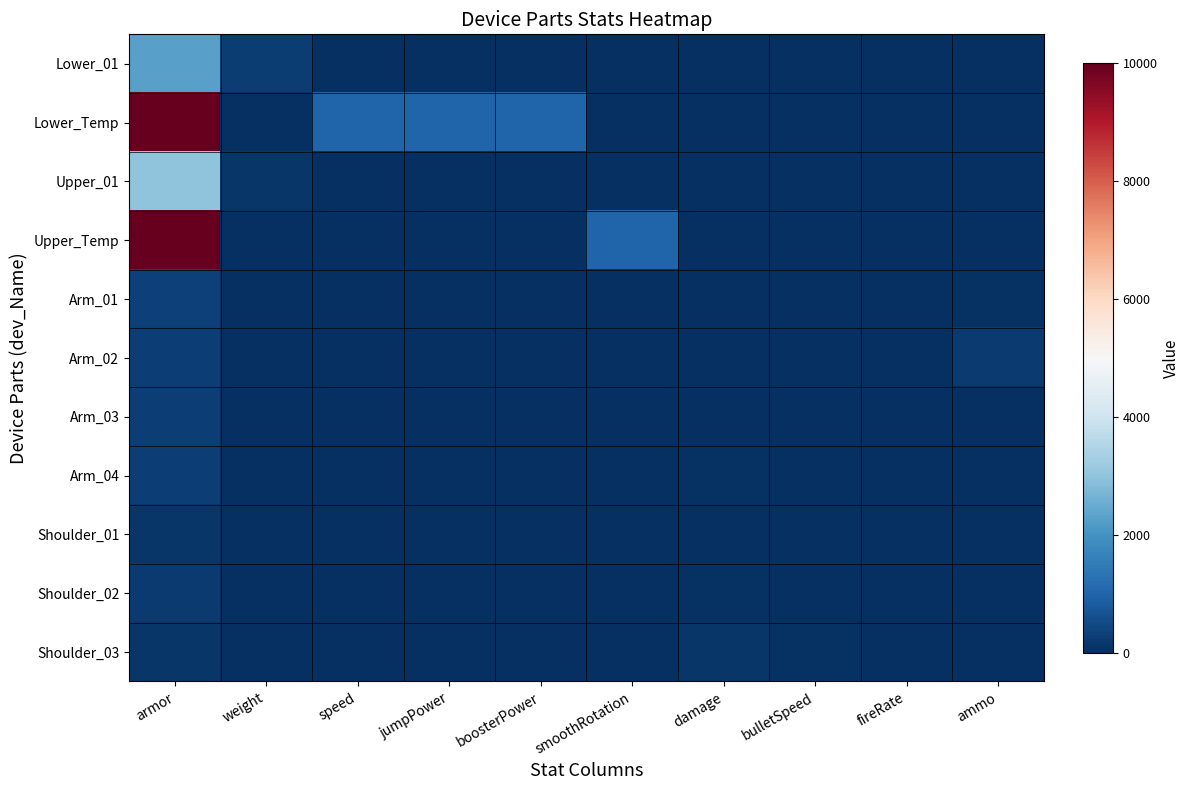

Which series has the widest spread of values?

Lower_Temp